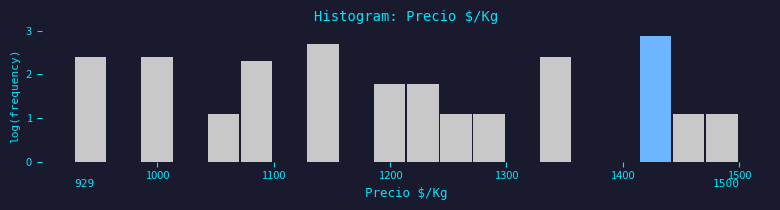

Read against the x-axis, roughly where is the centre of the tallest bar?

1430